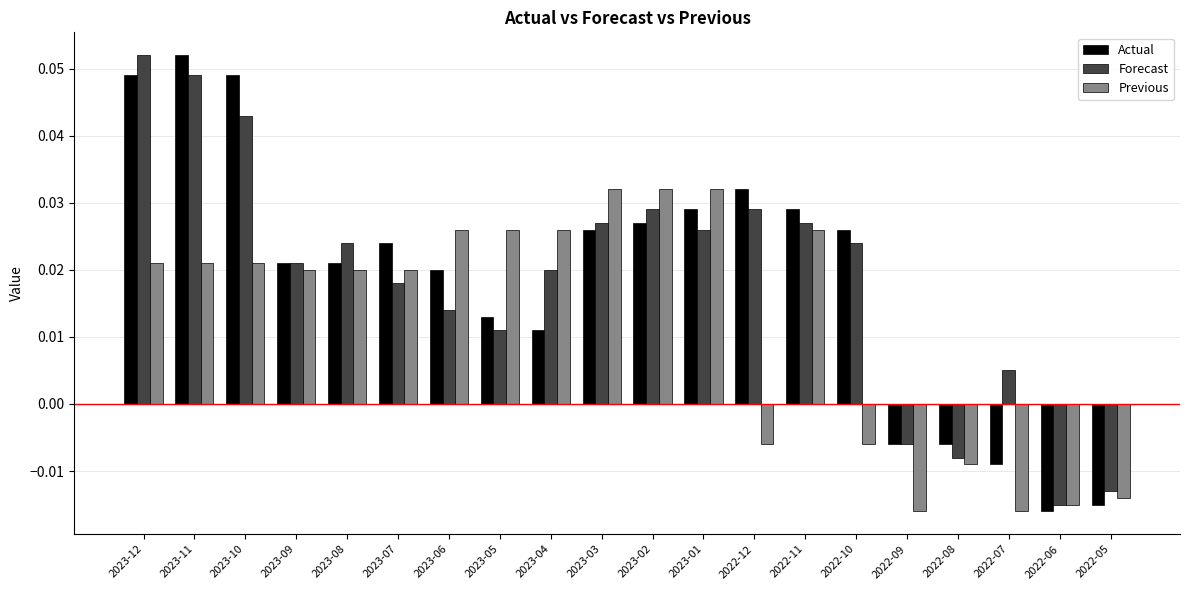

What are all the series names shown in the legend?

Actual, Forecast, Previous